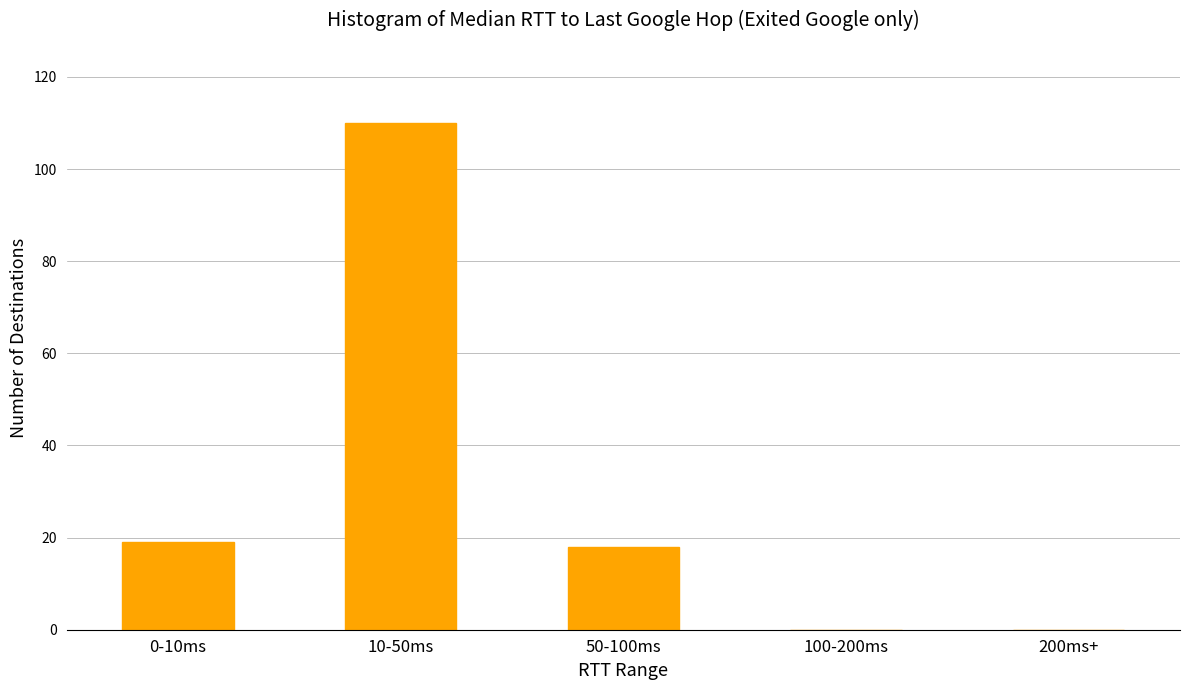

Reading right to left, extract all data points from this chart.

200ms+=0	100-200ms=0	50-100ms=18	10-50ms=110	0-10ms=19